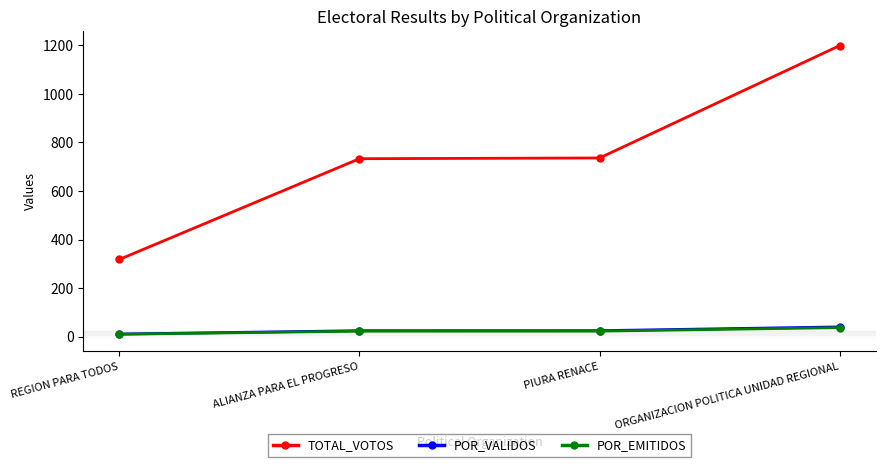

At which label does POR_EMITIDOS reach its minimum?

REGION PARA TODOS